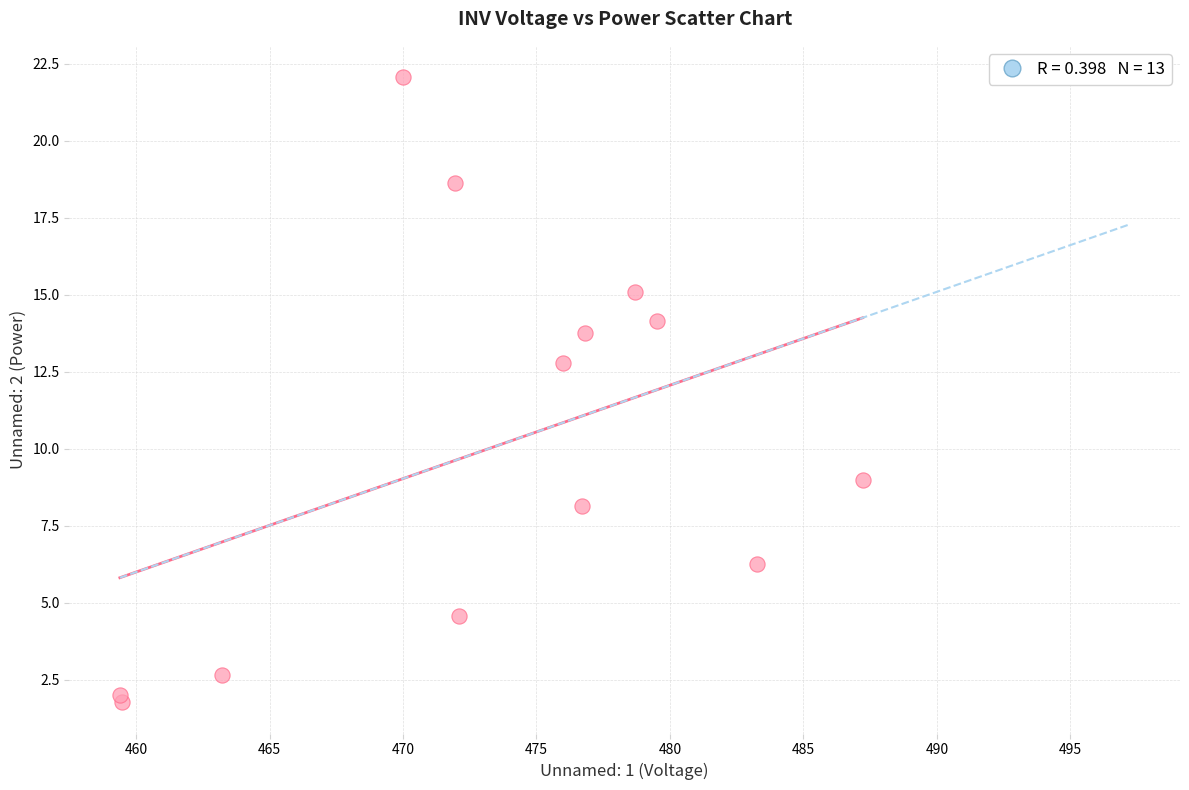

What Y value in the scatter plot is closest to 11?

12.8